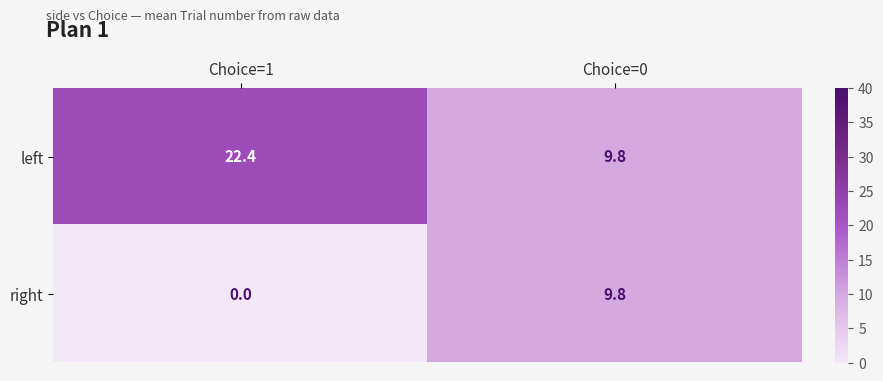

How many data points in right are less than 9?

1